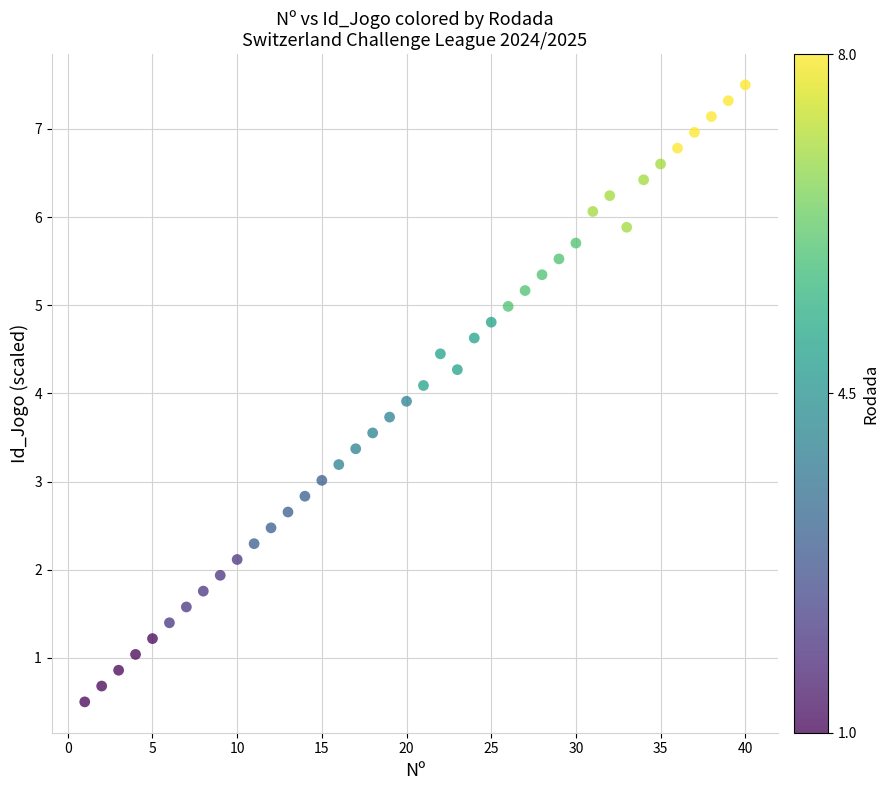

What is the range of Y values (max minus min)?

7.0